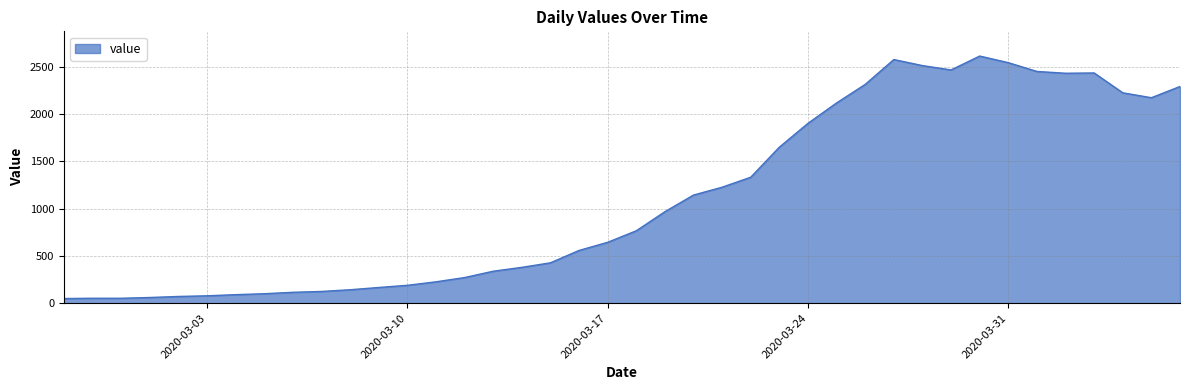

What is the greatest value displayed?

2615